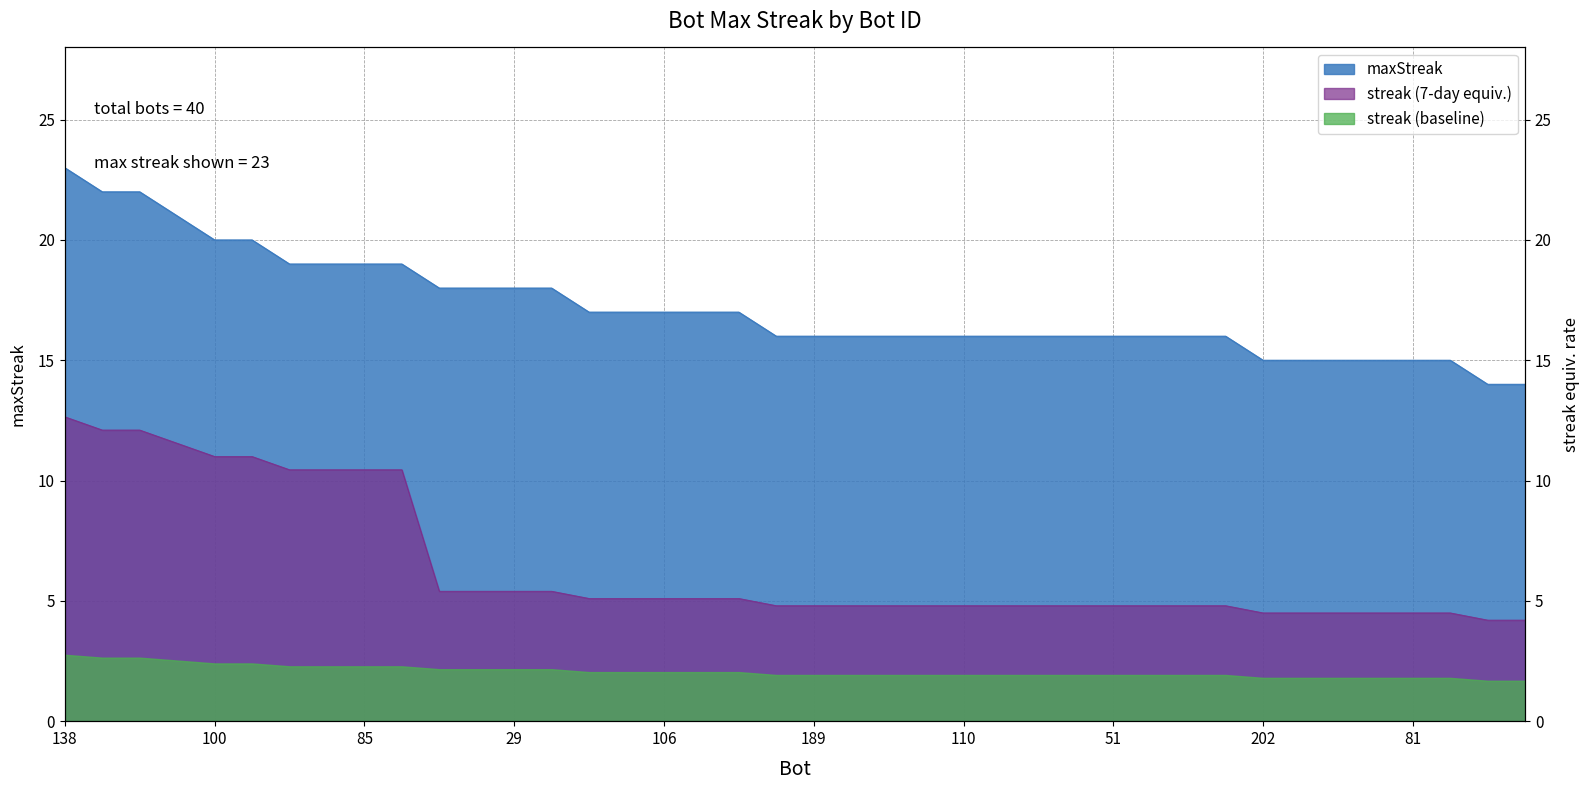

At which label does the data first exceed 16?

138